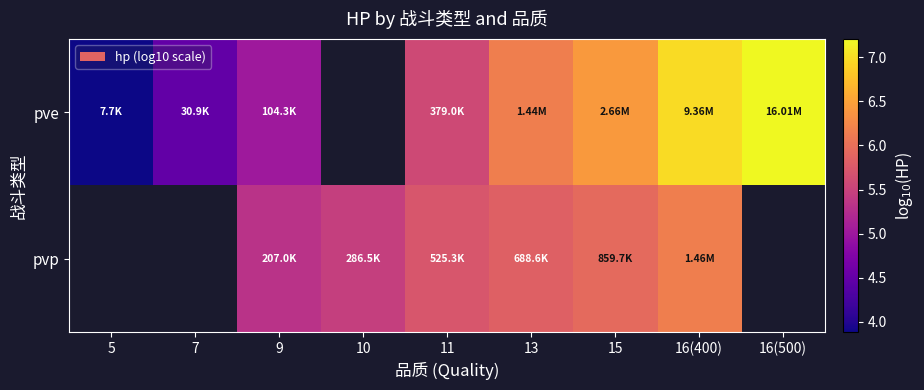

True or false: pvp has a value of 1.2 at 16(400).

False